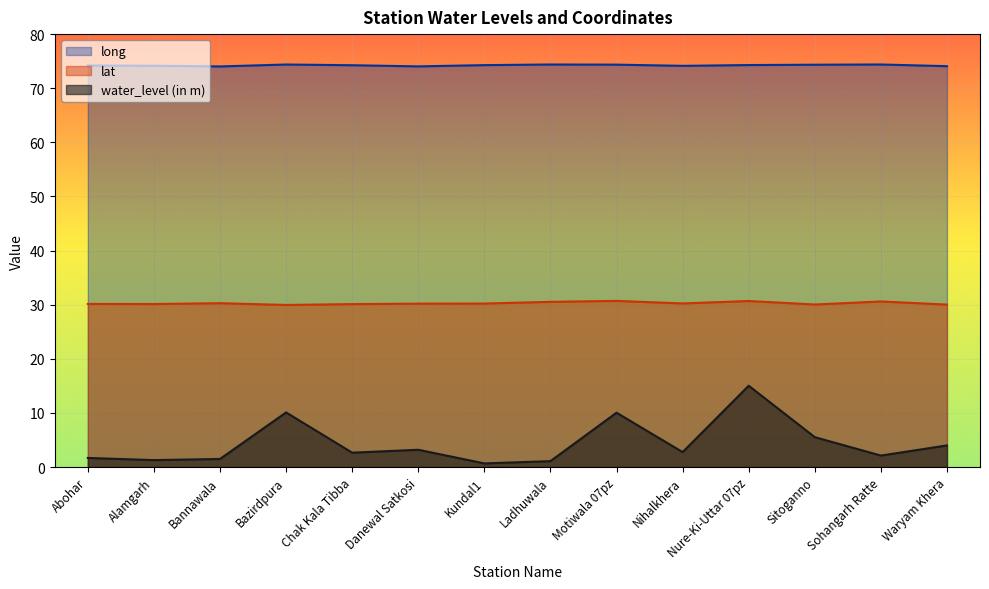

Reading left to right, transcribe all the data shown in this chart.

water_level (in m): 1.7	1.3	1.5	10.1	2.7	3.2	0.7	1.1	10.1	2.8	15.0	5.5	2.1	4.0
lat: 30.1	30.1	30.3	30.0	30.1	30.2	30.2	30.5	30.7	30.2	30.7	30.0	30.6	30.0
long: 74.2	74.2	74.0	74.4	74.3	74.0	74.3	74.4	74.4	74.1	74.3	74.3	74.4	74.1